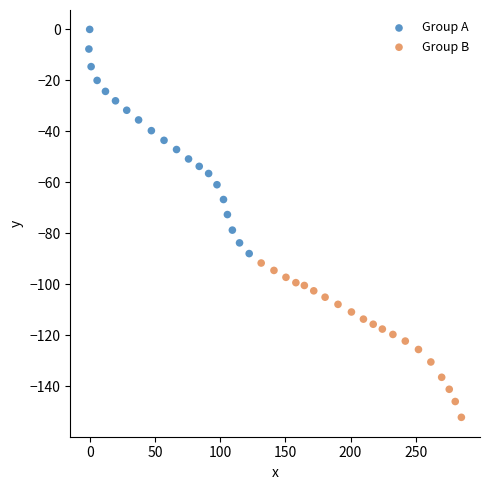

Which series contains the lowest Y value?

Group B